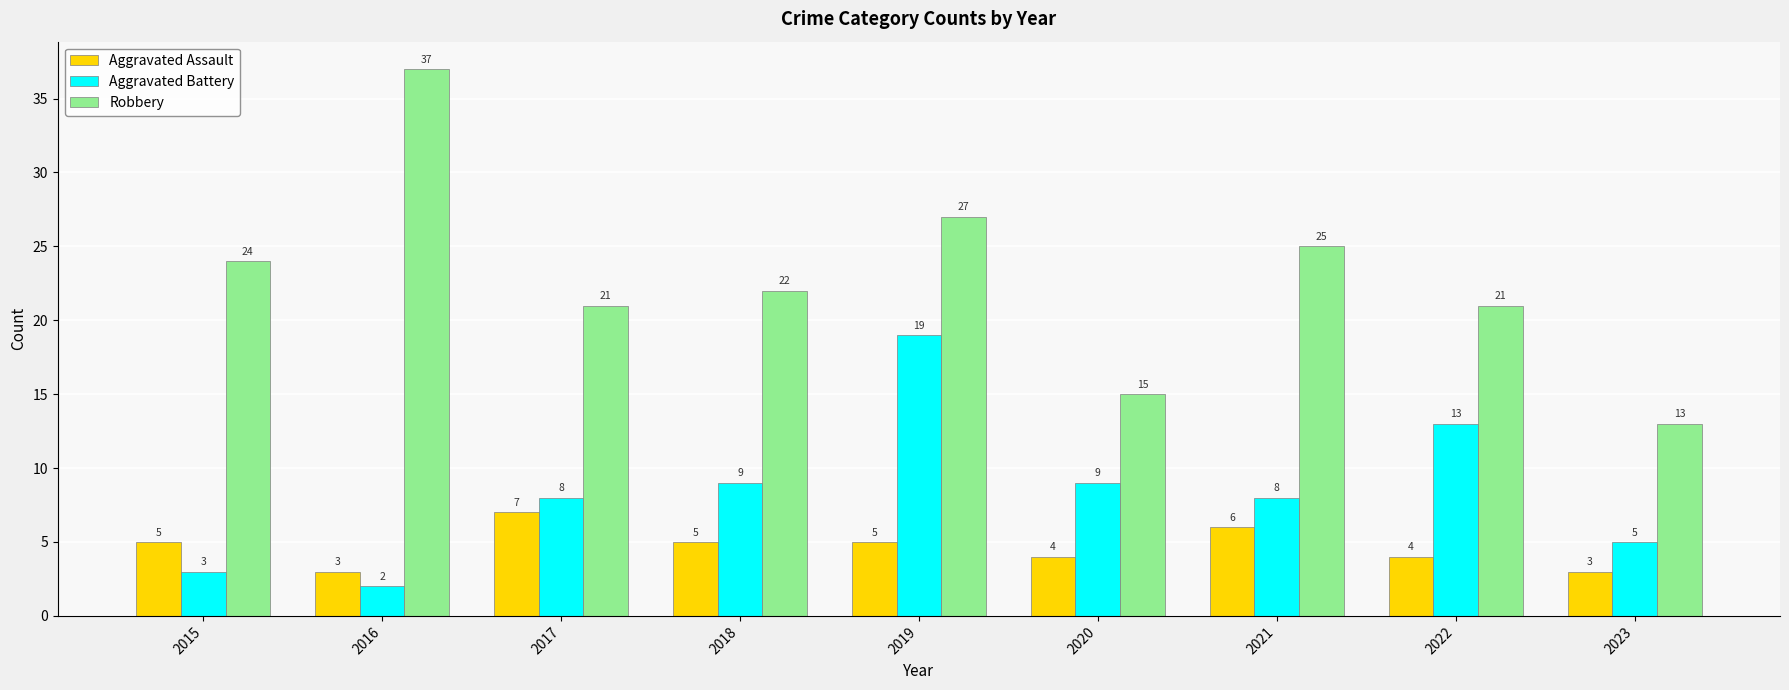

What are all the series names shown in the legend?

Aggravated Assault, Aggravated Battery, Robbery